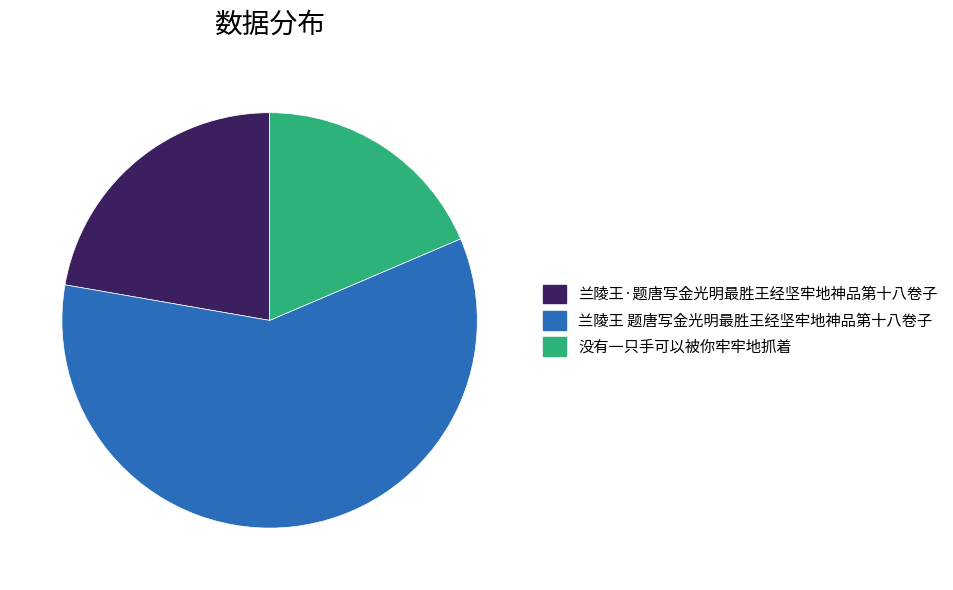

Which slice is the largest?

兰陵王 题唐写金光明最胜王经坚牢地神品第十八卷子